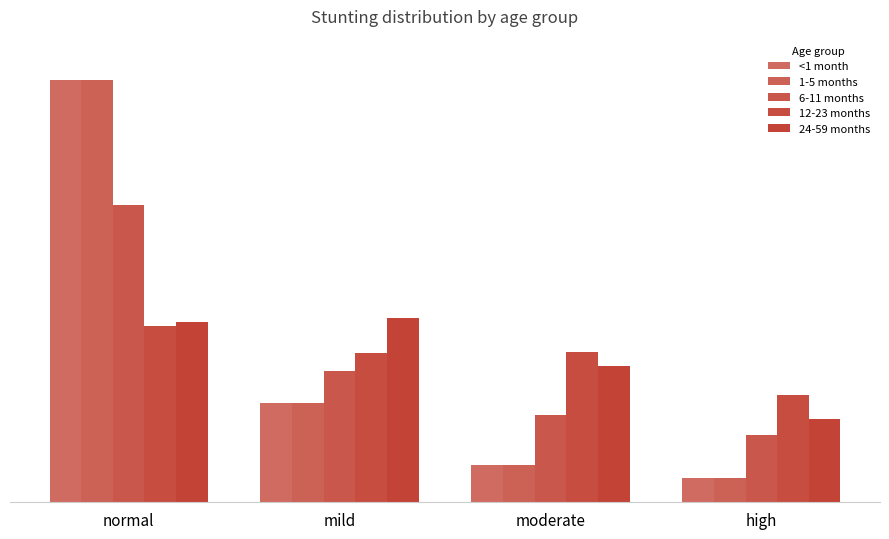

Which category has the lowest value across all series?

high